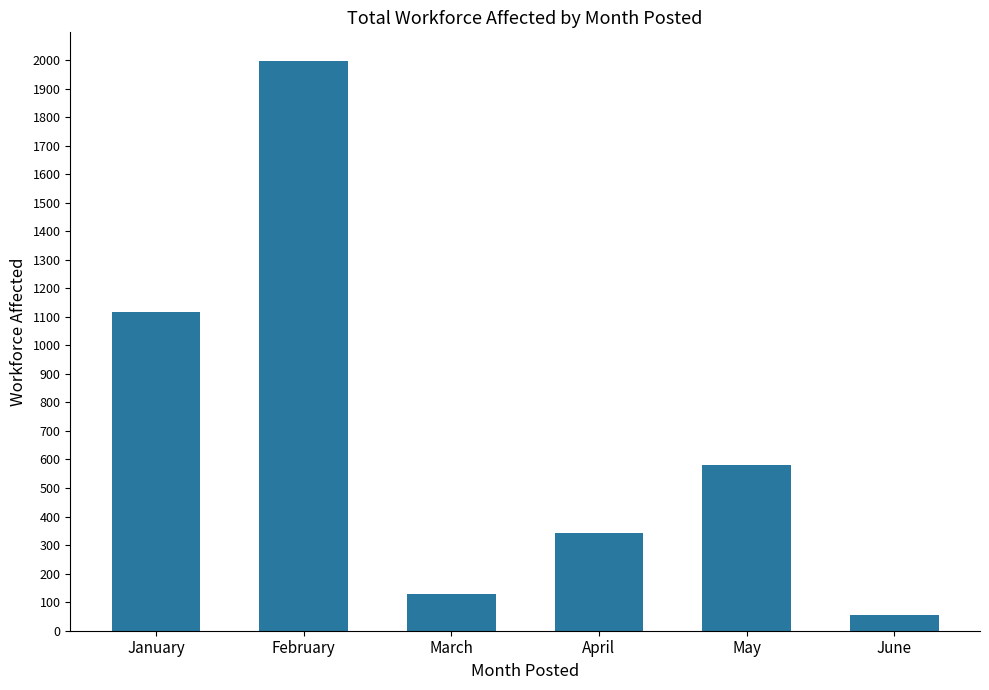

What is the value of the 6th bar from the left?

56